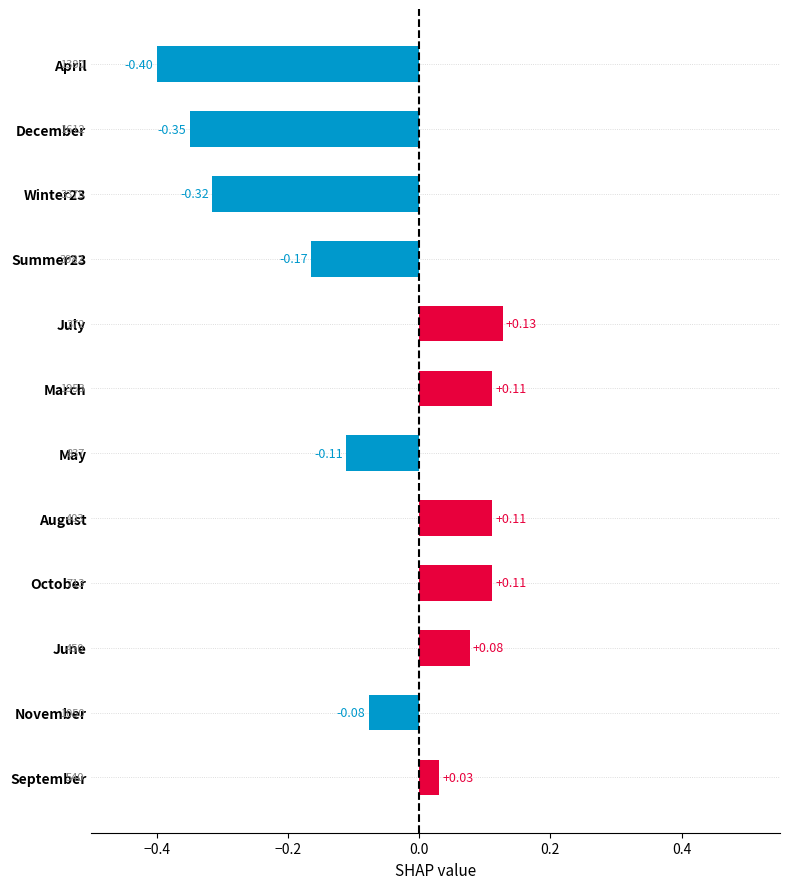

Where is the data nearest to the value 0?

September